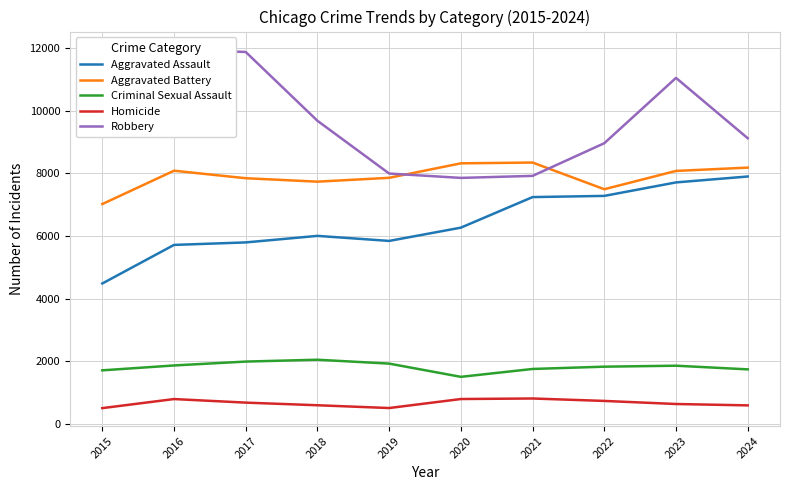

True or false: Aggravated Assault has more than 0 interior local peaks.

True